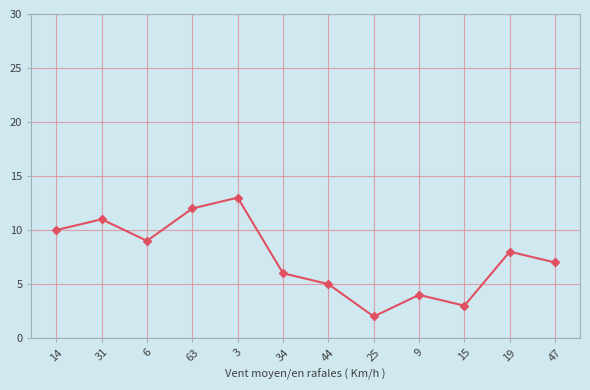

Rank the categories by value from highest to lowest.

3, 63, 31, 14, 6, 19, 47, 34, 44, 9, 15, 25